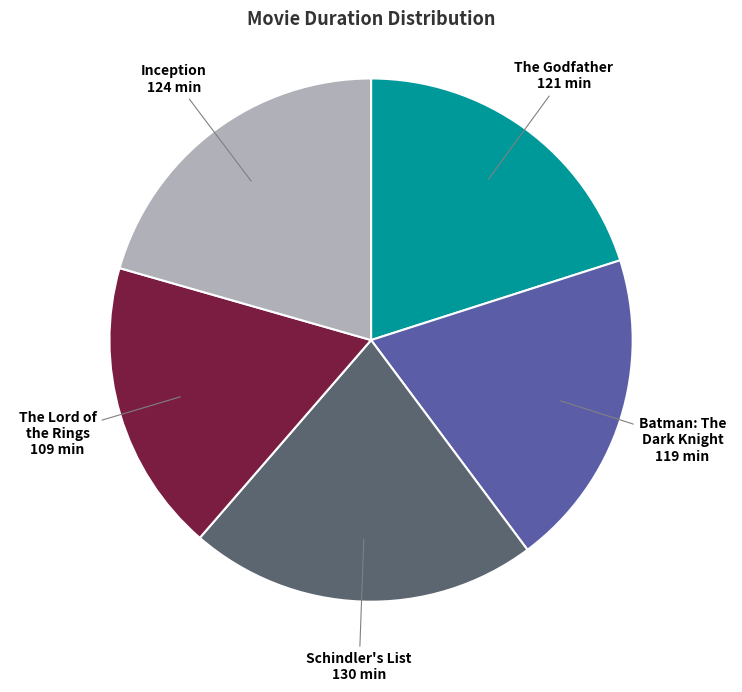

Which slice is the smallest?

The Lord of the Rings